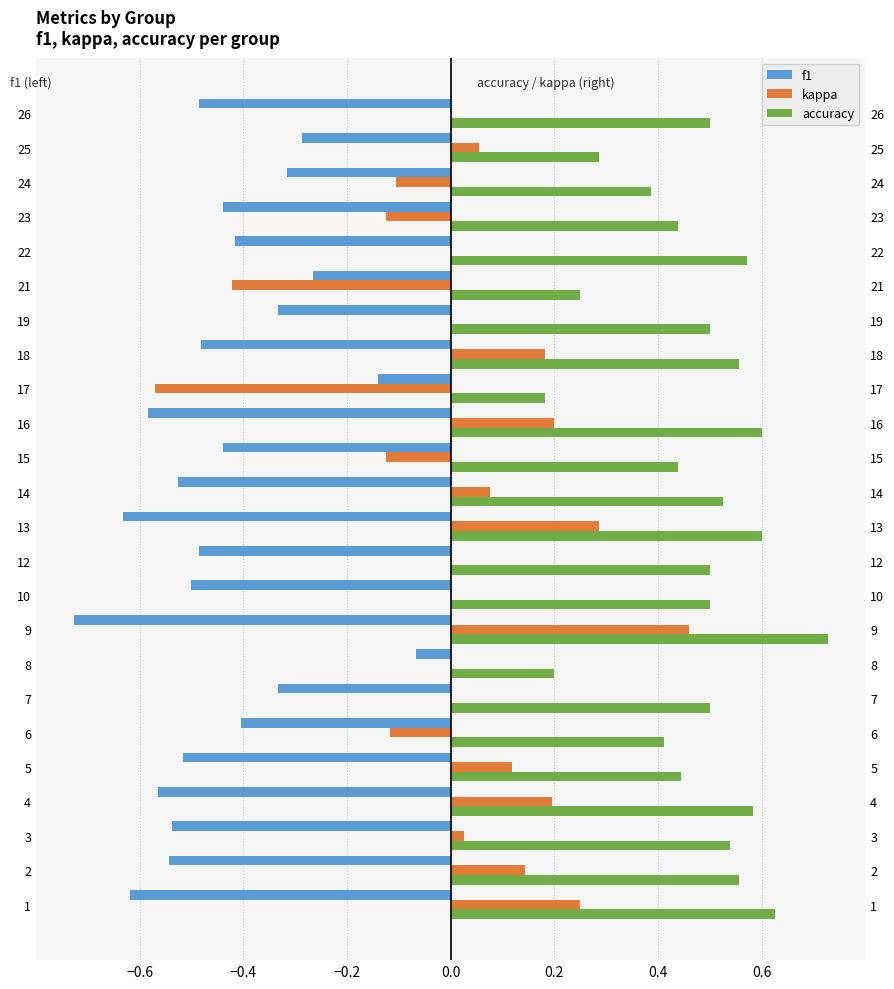

Reading right to left, list all the values displayed in this chart.

f1: -0.5	-0.3	-0.3	-0.4	-0.4	-0.3	-0.3	-0.5	-0.1	-0.6	-0.4	-0.5	-0.6	-0.5	-0.5	-0.7	-0.1	-0.3	-0.4	-0.5	-0.6	-0.5	-0.5	-0.6
kappa: 0.0	0.1	-0.1	-0.1	0.0	-0.4	0.0	0.2	-0.6	0.2	-0.1	0.1	0.3	0.0	0.0	0.5	0.0	0.0	-0.1	0.1	0.2	0.0	0.1	0.2
accuracy: 0.5	0.3	0.4	0.4	0.6	0.2	0.5	0.6	0.2	0.6	0.4	0.5	0.6	0.5	0.5	0.7	0.2	0.5	0.4	0.4	0.6	0.5	0.6	0.6